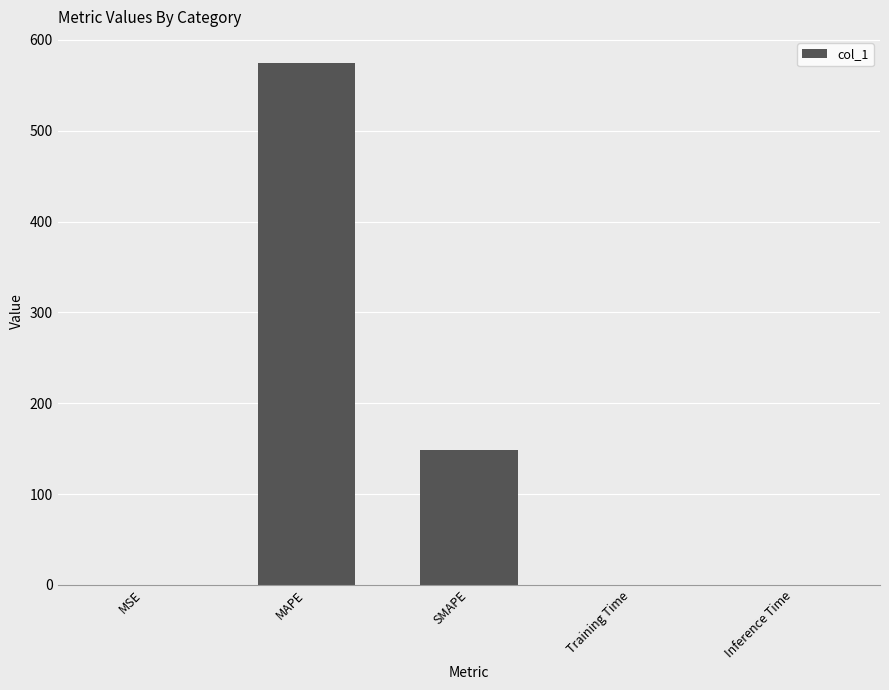

The chart shows a value of 365.2 at MAPE. True or false?

False